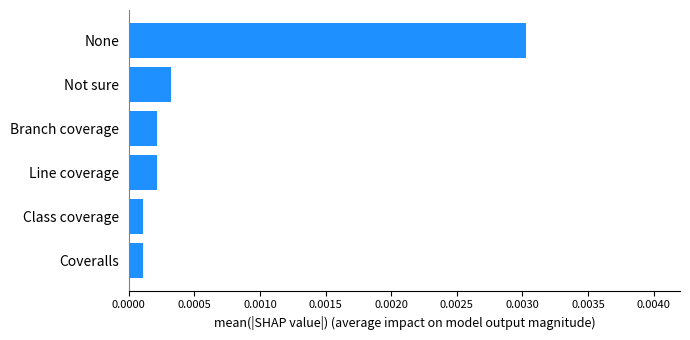

Between None and Not sure, which is larger?

None